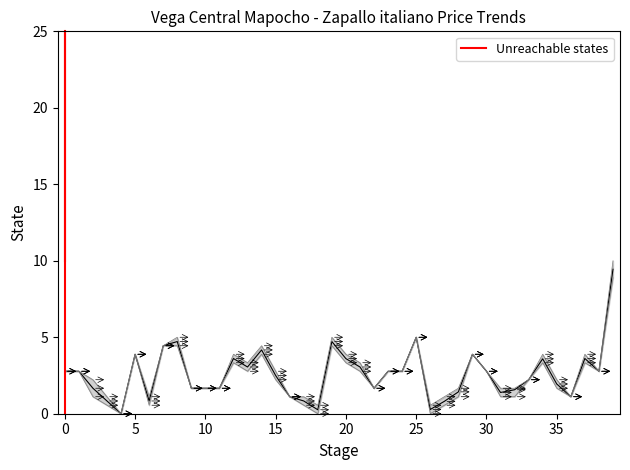

Reading left to right, transcribe all the data shown in this chart.

Precio promedio ponderado: 2.8	2.8	1.7	0.8	0.0	3.9	0.8	4.4	4.7	1.7	1.7	1.7	3.6	3.1	4.2	2.5	1.1	0.8	0.3	4.7	3.6	3.1	1.7	2.8	2.8	5.0	0.3	0.8	1.4	3.9	2.8	1.4	1.6	2.2	3.6	1.9	1.1	3.6	2.8	9.4
Precio minimo: 2.8	2.8	1.1	0.6	0.0	3.9	0.6	4.4	4.4	1.7	1.7	1.7	3.3	2.8	3.9	2.2	1.1	0.6	0.0	4.4	3.3	2.8	1.7	2.8	2.8	5.0	0.0	0.6	1.1	3.9	2.8	1.1	1.1	2.2	3.3	1.7	1.1	3.3	2.8	8.9
Precio maximo: 2.8	2.8	2.2	1.1	0.0	3.9	1.1	4.4	5.0	1.7	1.7	1.7	3.9	3.3	4.4	2.8	1.1	1.1	0.6	5.0	3.9	3.3	1.7	2.8	2.8	5.0	0.6	1.1	1.7	3.9	2.8	1.7	1.7	2.2	3.9	2.2	1.1	3.9	2.8	10.0